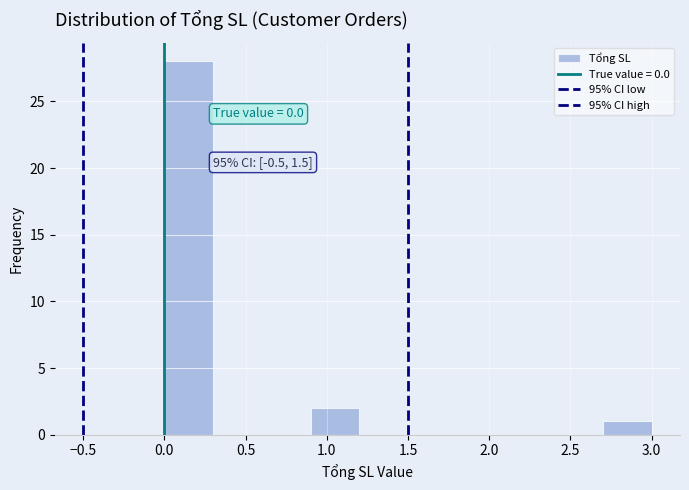

Over which range of the x-axis is the bar tallest?

0.0 to 0.3